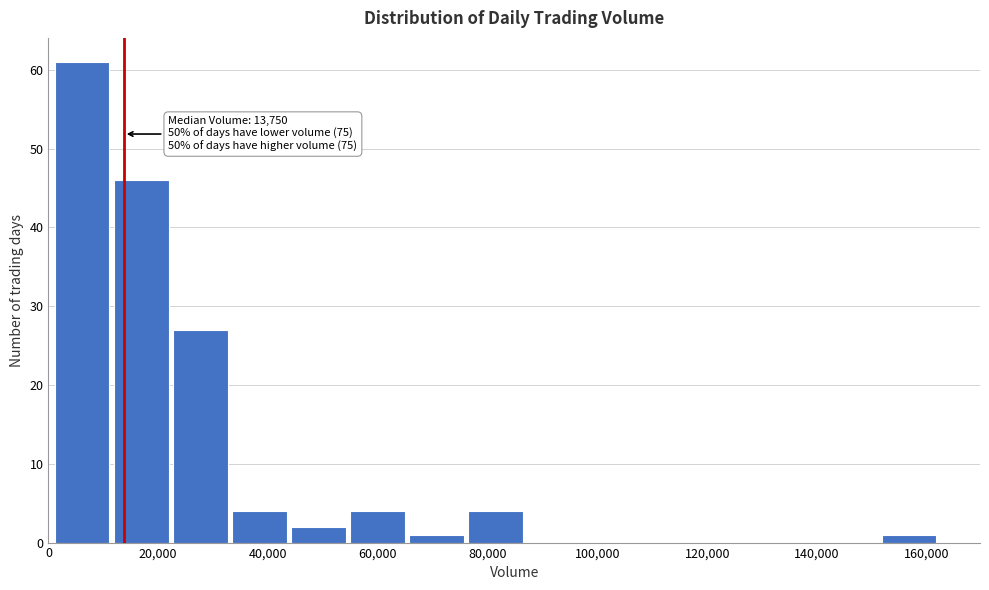

Over which range of the x-axis is the bar tallest?

0 to 12000